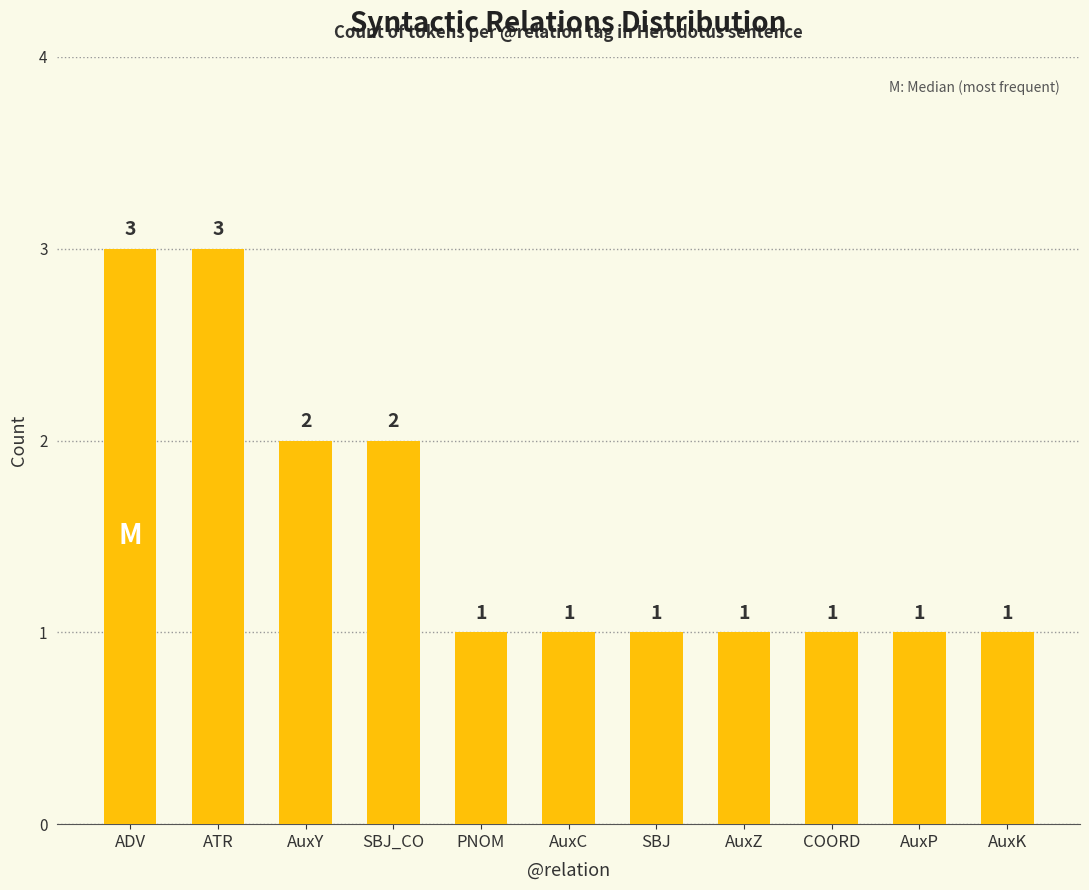

How many values are between 1 and 2?

9